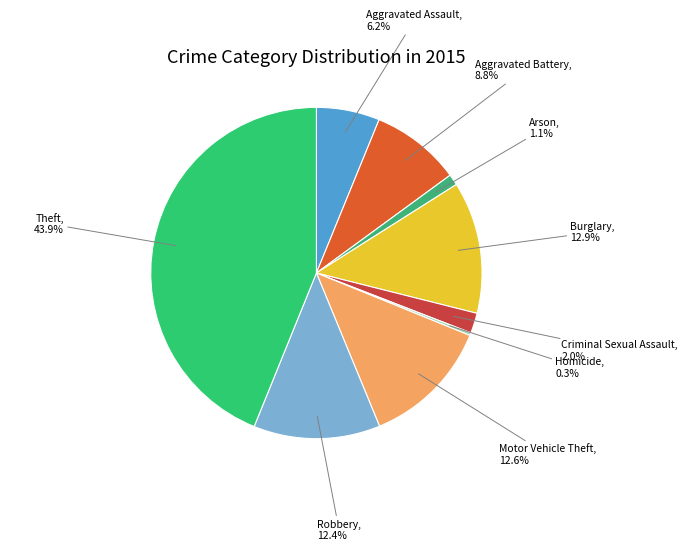

To the nearest percent, what portion does Aggravated Assault represent?

6%